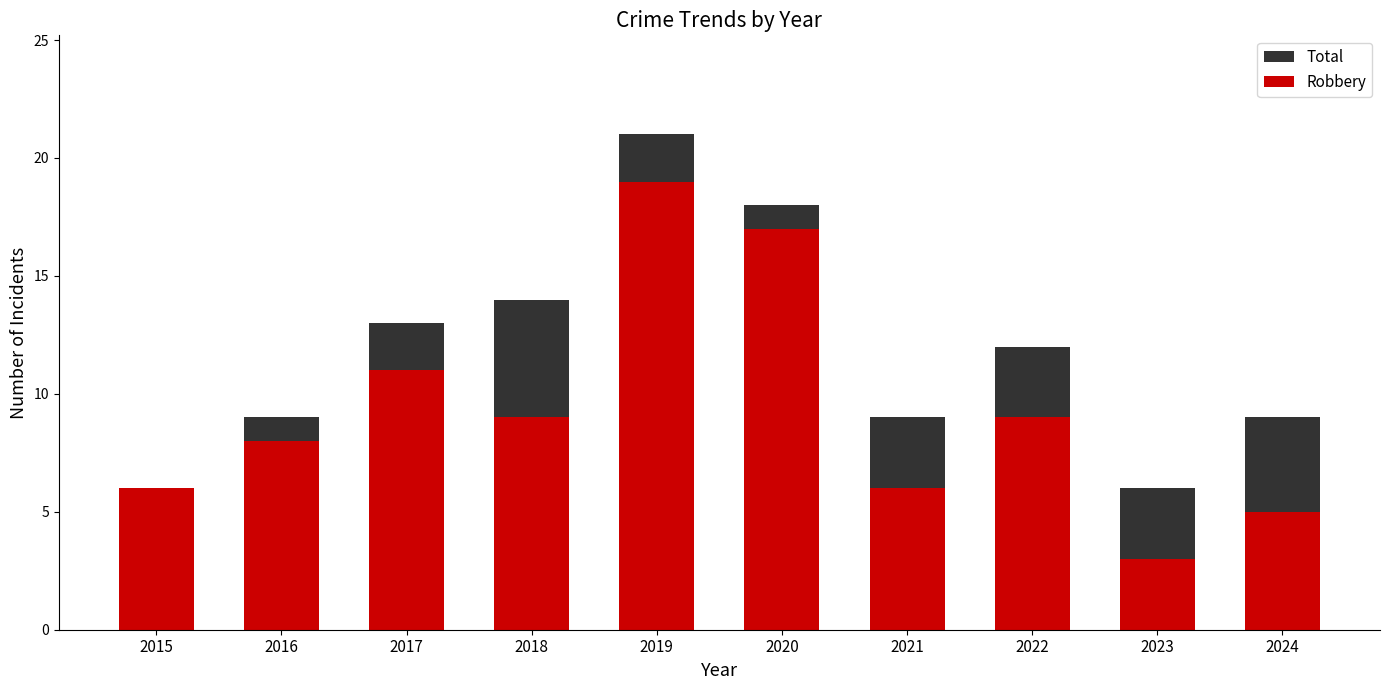

How many groups of bars are there?

10